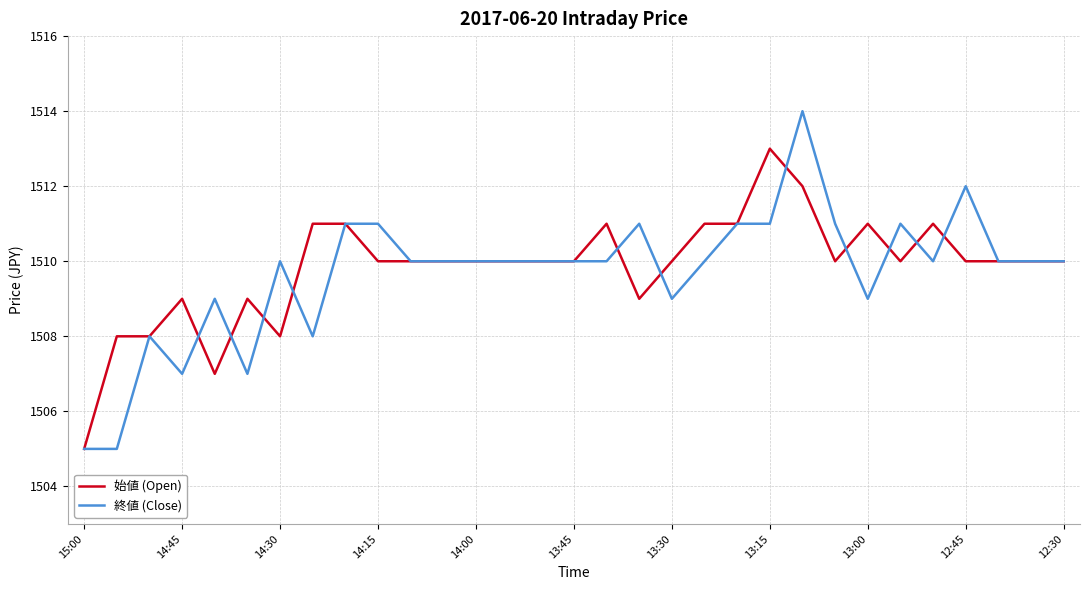

Which series has the largest range (max minus min)?

終値 (Close)